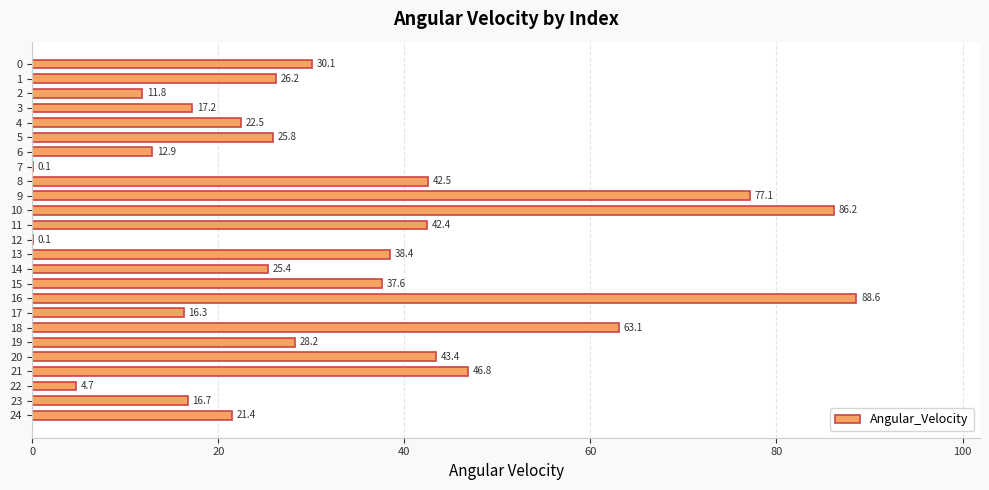

How many data points are above 26?

13